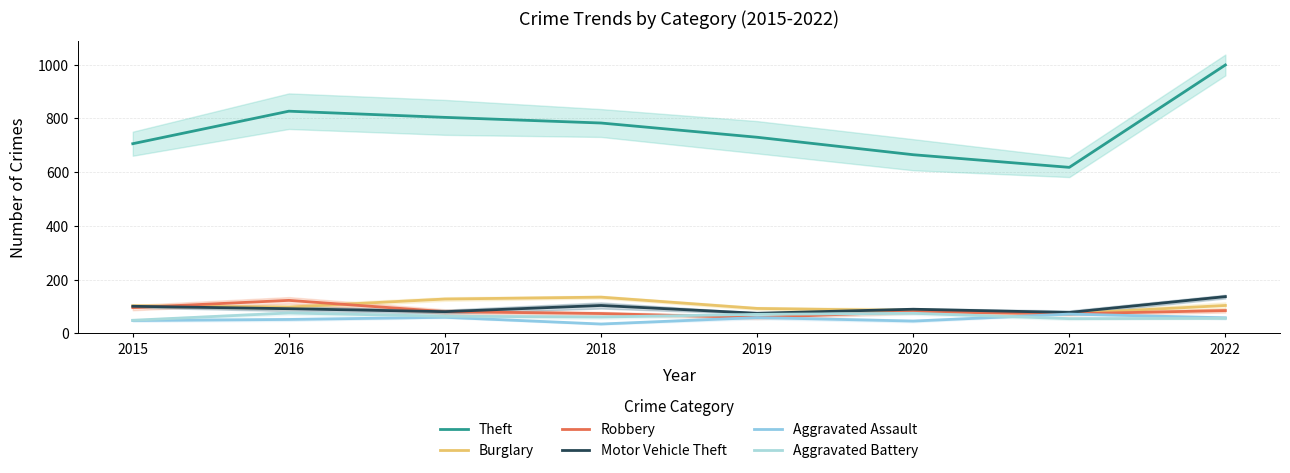

At which category is the sum across all series the highest?

2022